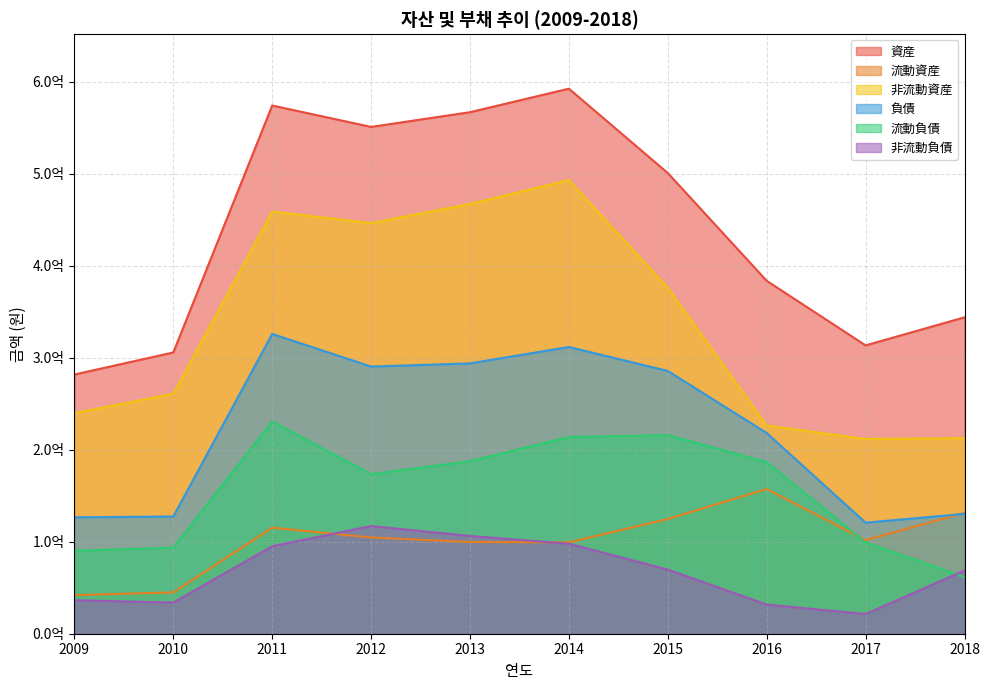

Is it true that 流動資産 equals 115279080 at 2011?

True